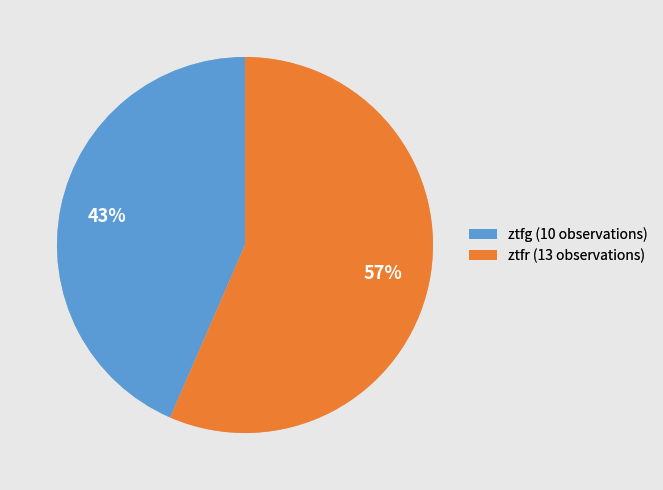

To the nearest percent, what portion does ztfr represent?

57%